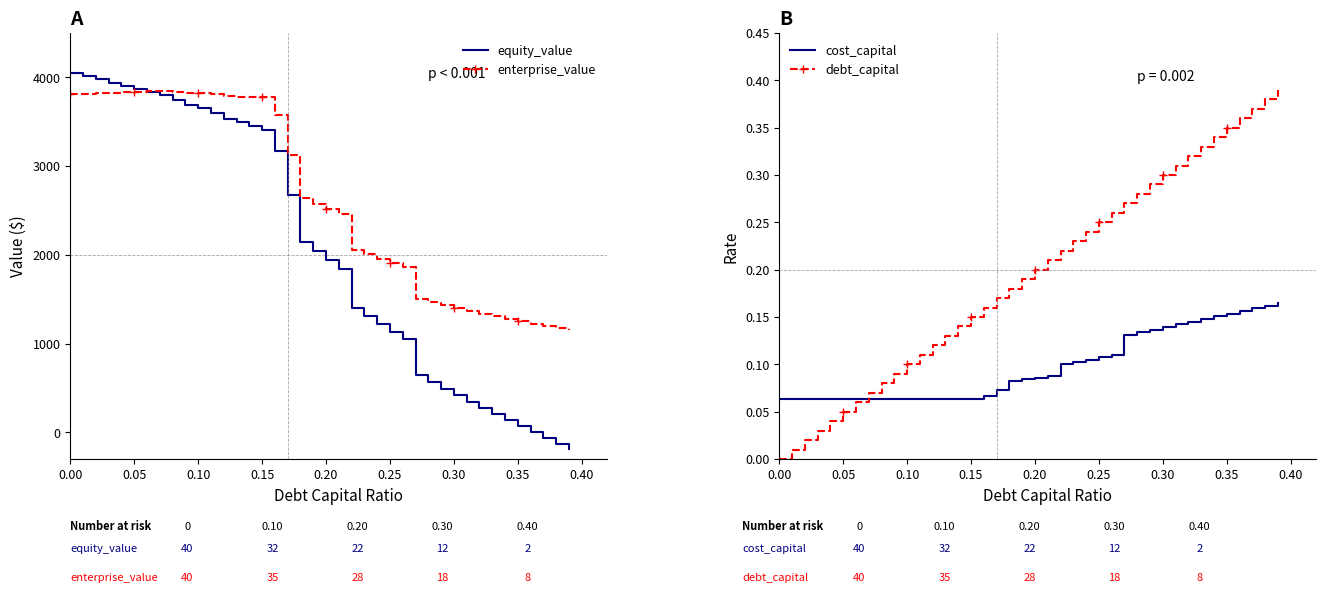

What is the highest value of the debt_capital series?

0.4